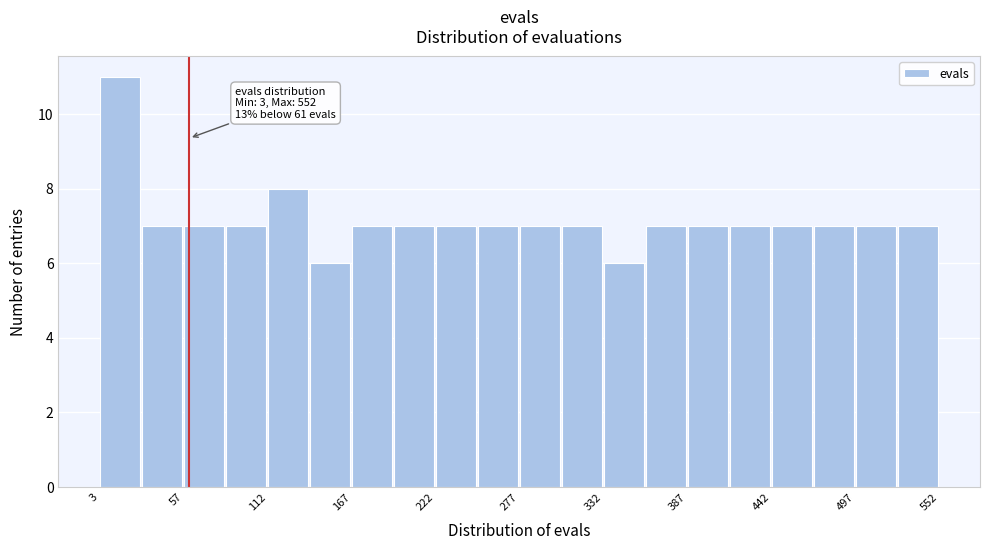

Around what value on the x-axis is the tallest bar? Give the approximate position of its centre, as read against the axis.

20